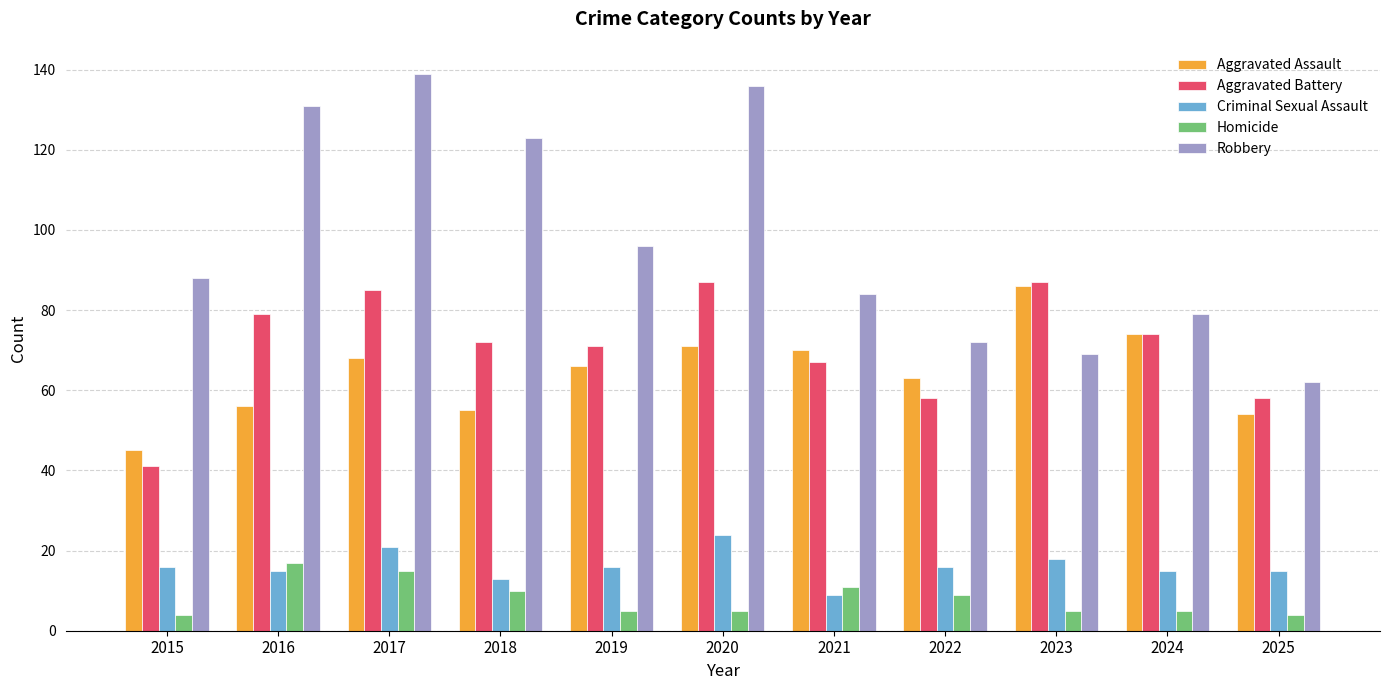

Reading left to right, transcribe all the data shown in this chart.

Aggravated Assault: 2015=45	2016=56	2017=68	2018=55	2019=66	2020=71	2021=70	2022=63	2023=86	2024=74	2025=54
Aggravated Battery: 2015=41	2016=79	2017=85	2018=72	2019=71	2020=87	2021=67	2022=58	2023=87	2024=74	2025=58
Criminal Sexual Assault: 2015=16	2016=15	2017=21	2018=13	2019=16	2020=24	2021=9	2022=16	2023=18	2024=15	2025=15
Homicide: 2015=4	2016=17	2017=15	2018=10	2019=5	2020=5	2021=11	2022=9	2023=5	2024=5	2025=4
Robbery: 2015=88	2016=131	2017=139	2018=123	2019=96	2020=136	2021=84	2022=72	2023=69	2024=79	2025=62